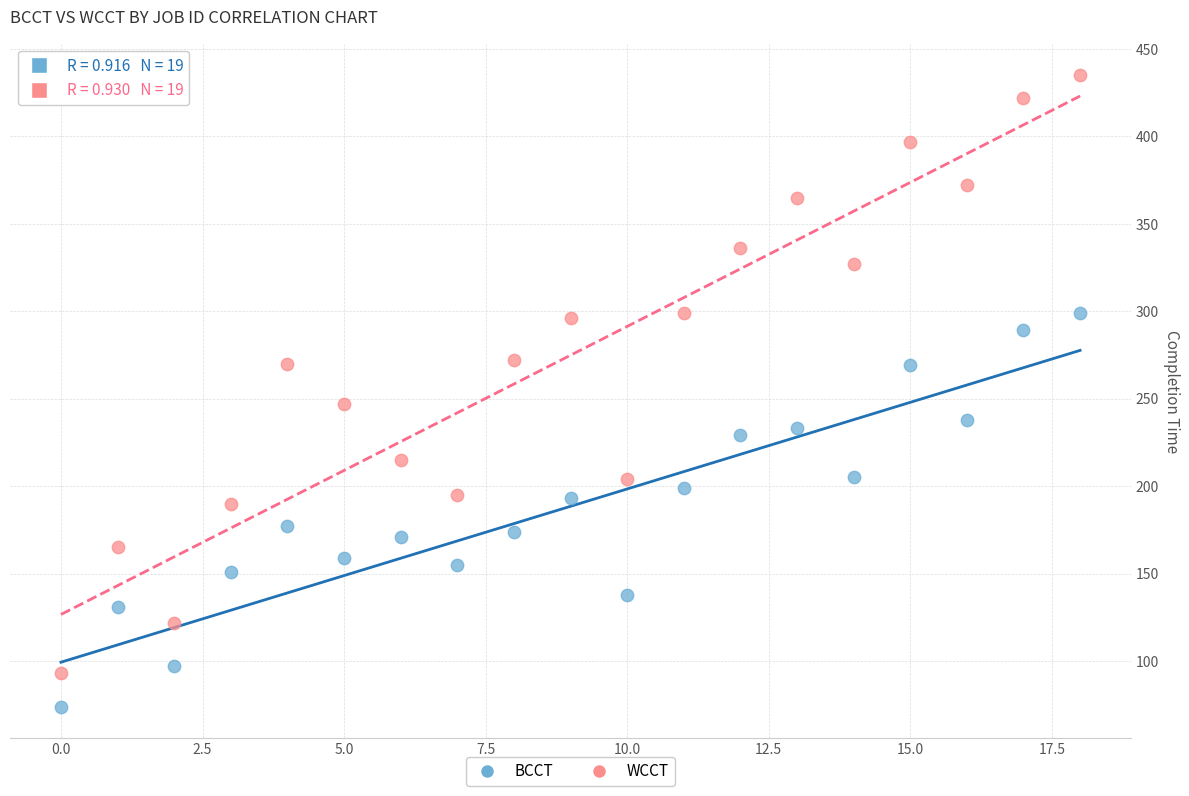

Across all series, what Y value is closest to 254?

247